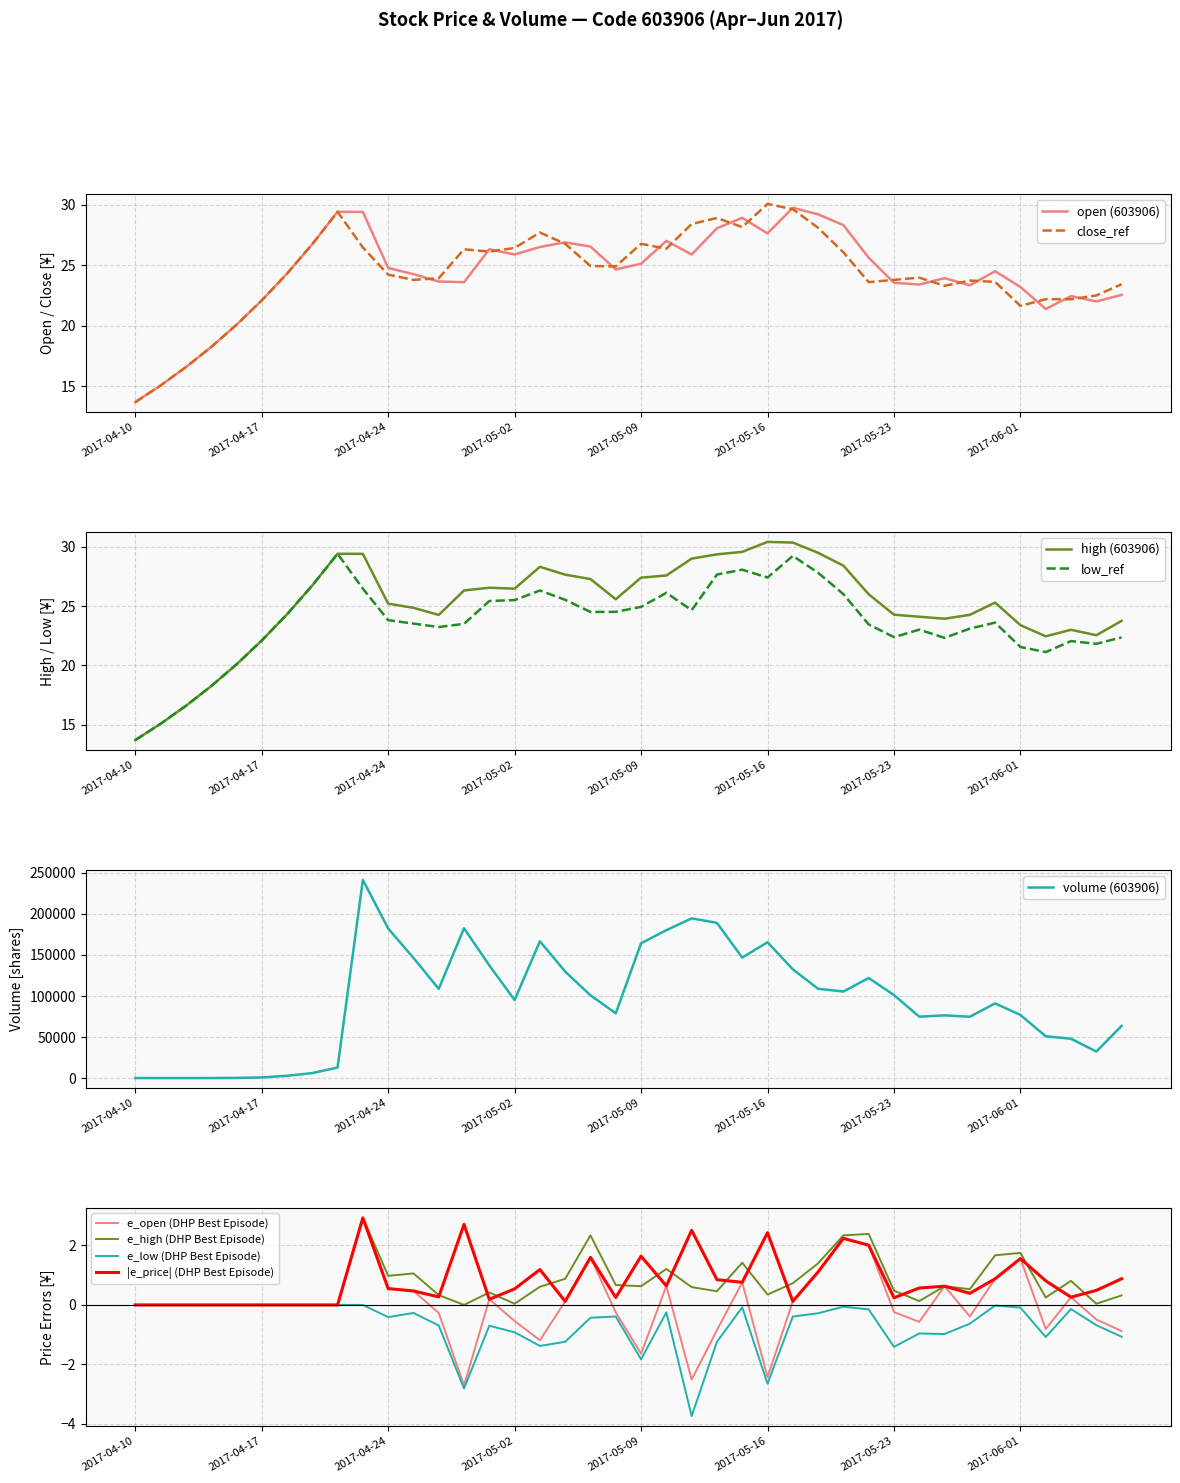

What is the difference between the open values at 22 and 16?

0.6